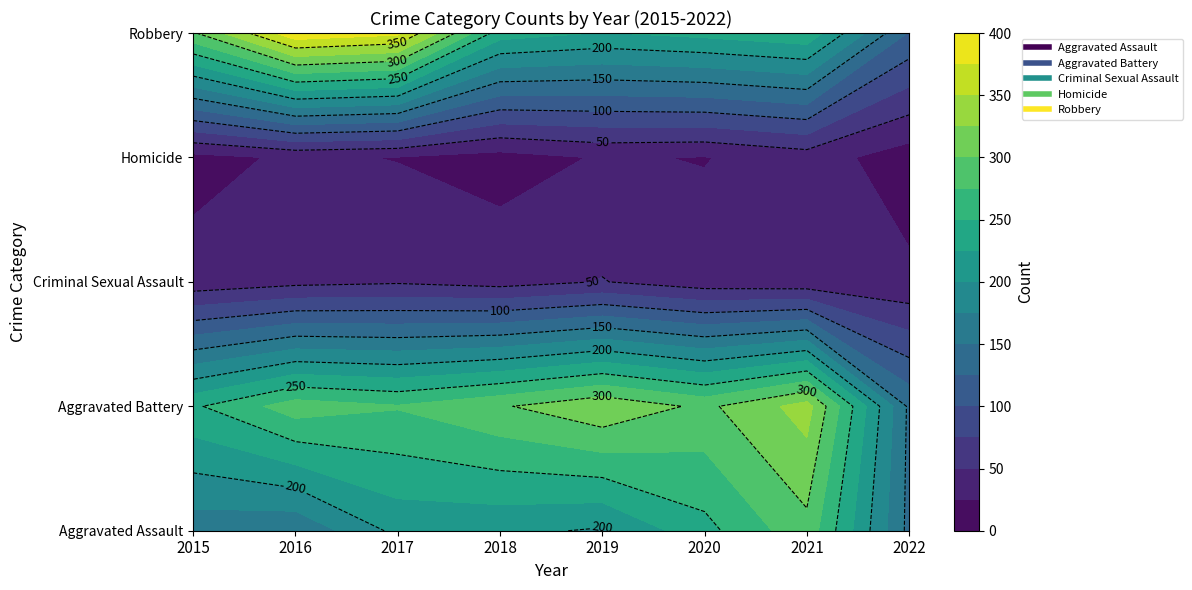

At which label does Robbery reach its peak?

2016